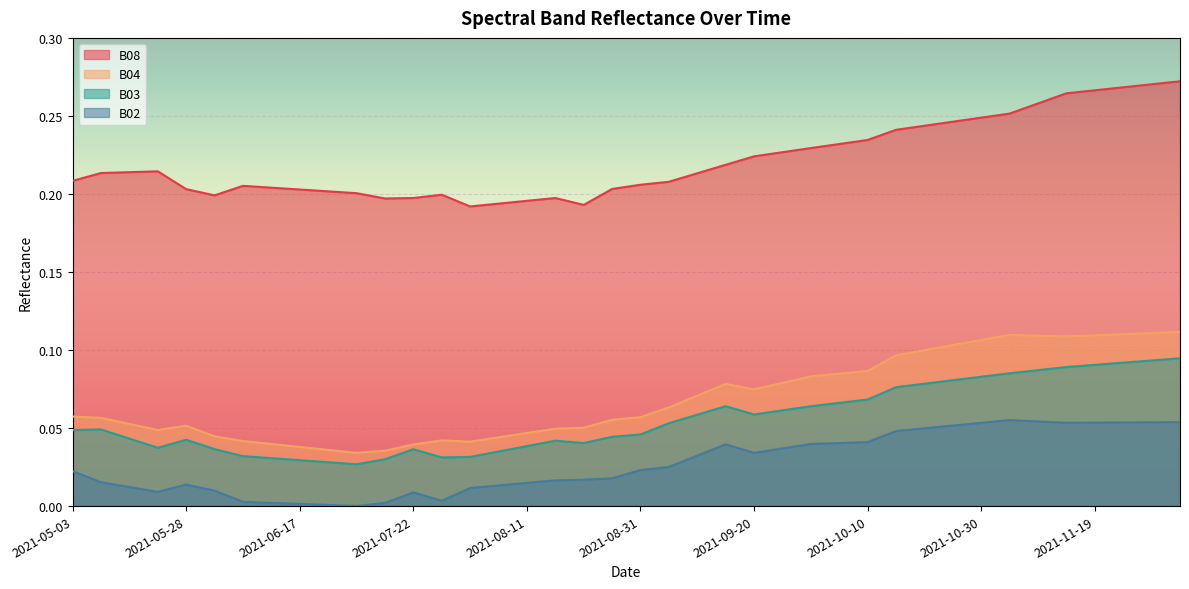

Which series has the largest range (max minus min)?

B08